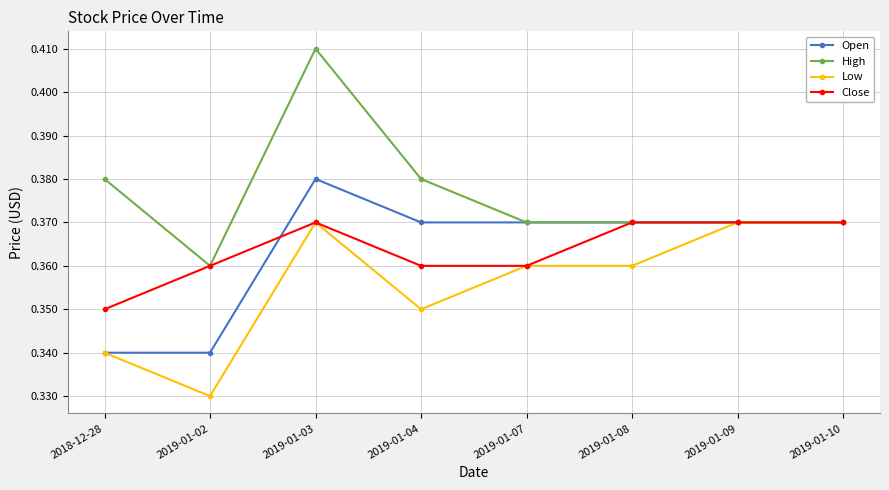

The High series shows 0.6 at 2019-01-04. True or false?

False